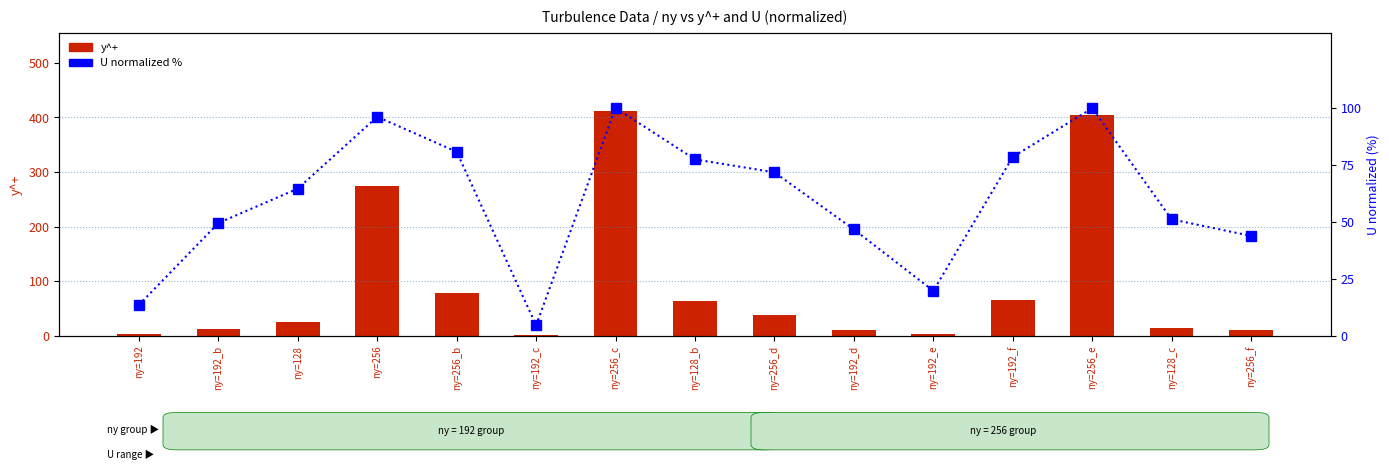

Which label corresponds to the largest value in the chart?

ny=256_c